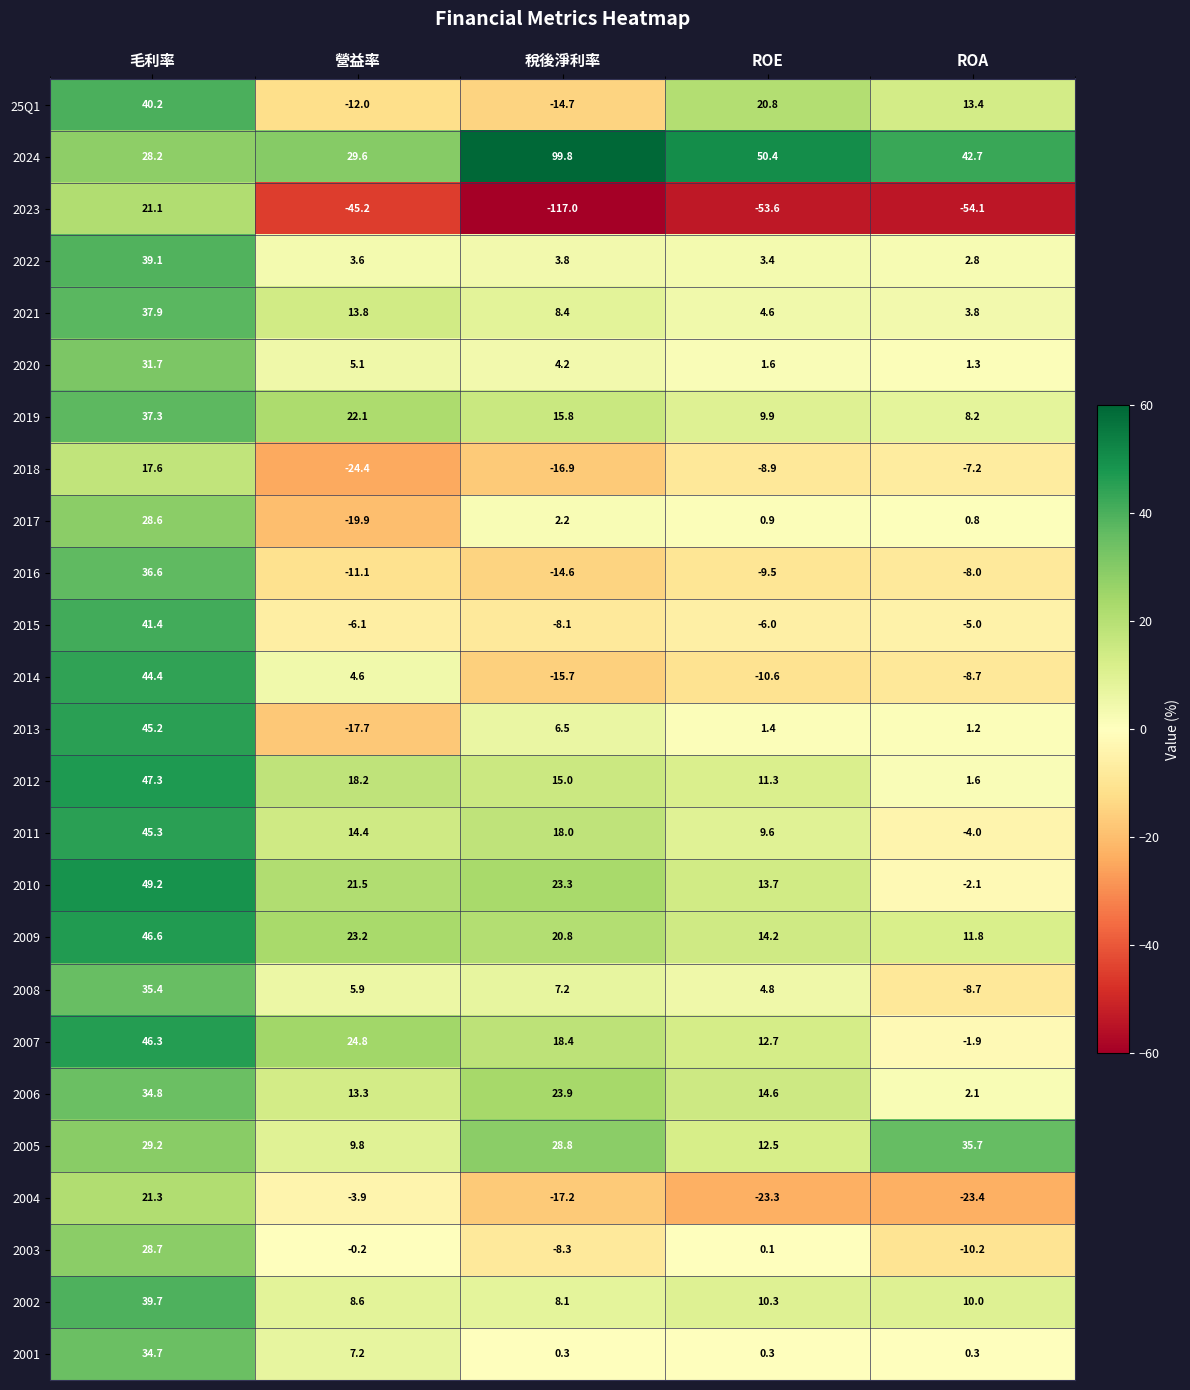

List the series in order of their peak value, highest first.

2024, 2010, 2012, 2009, 2007, 2011, 2013, 2014, 2015, 25Q1, 2002, 2022, 2021, 2019, 2016, 2005, 2008, 2006, 2001, 2020, 2003, 2017, 2004, 2023, 2018